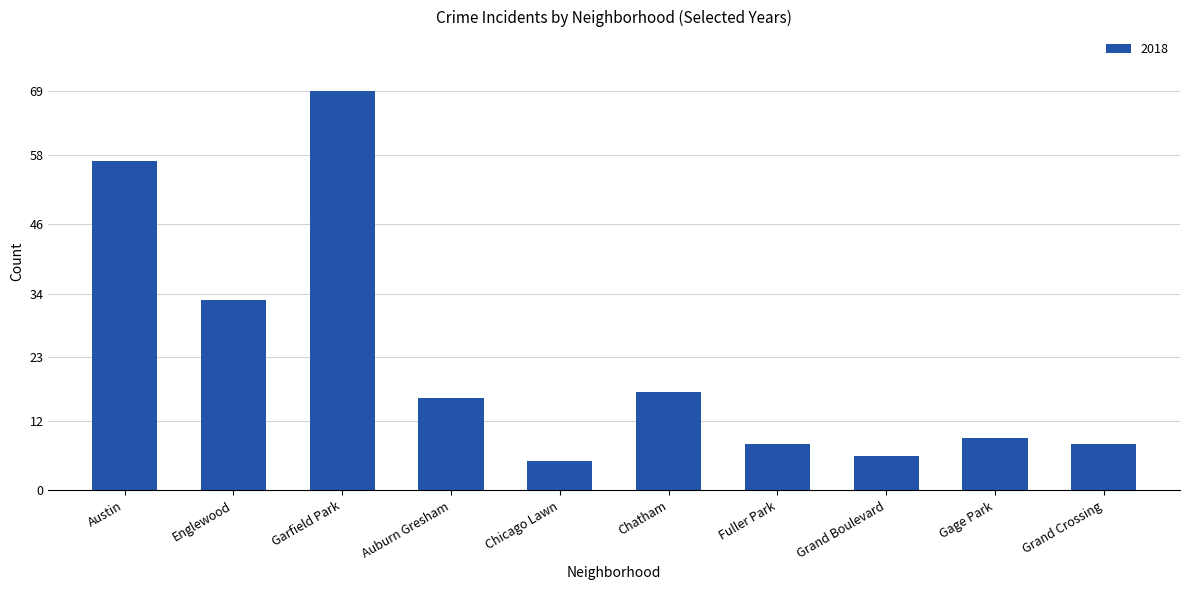

What is the label of the 10th bar from the left?

Grand Crossing